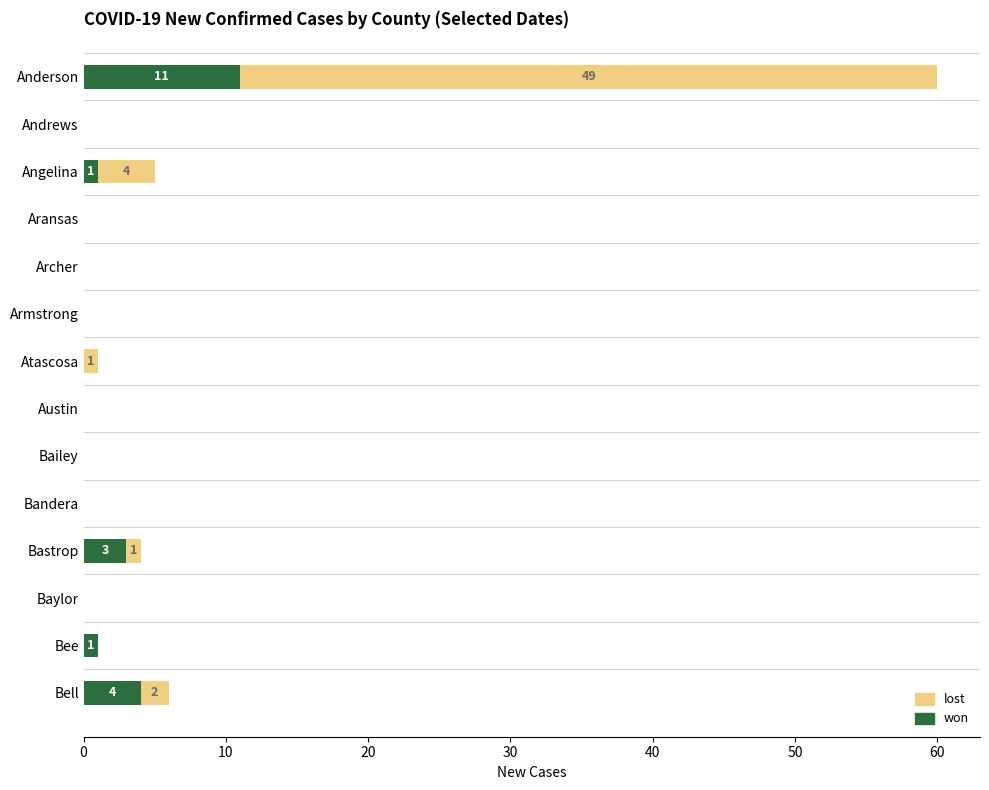

At which category is the sum across all series the highest?

Anderson